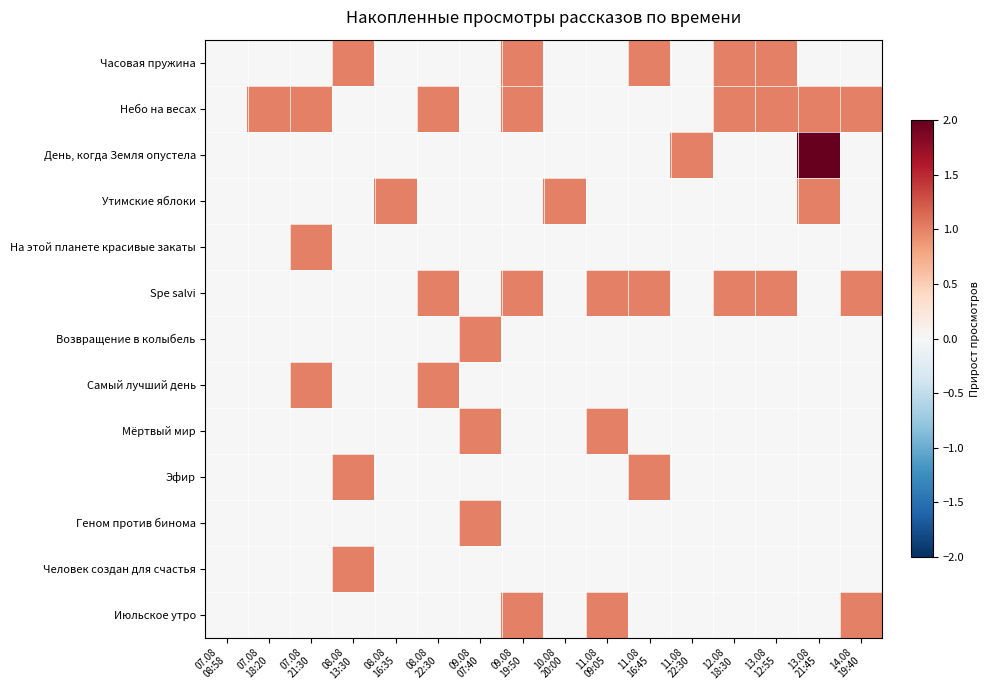

Which has a higher value, 07.08
21:30 or 09.08
19:50?

09.08
19:50